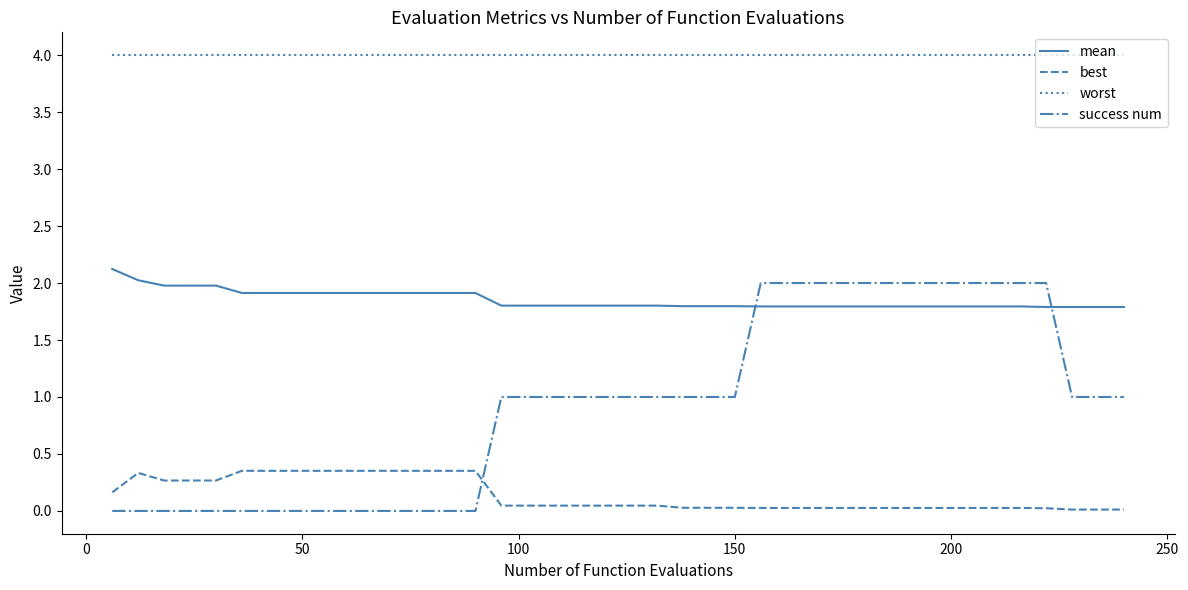

What are all the series names shown in the legend?

mean, best, worst, success num